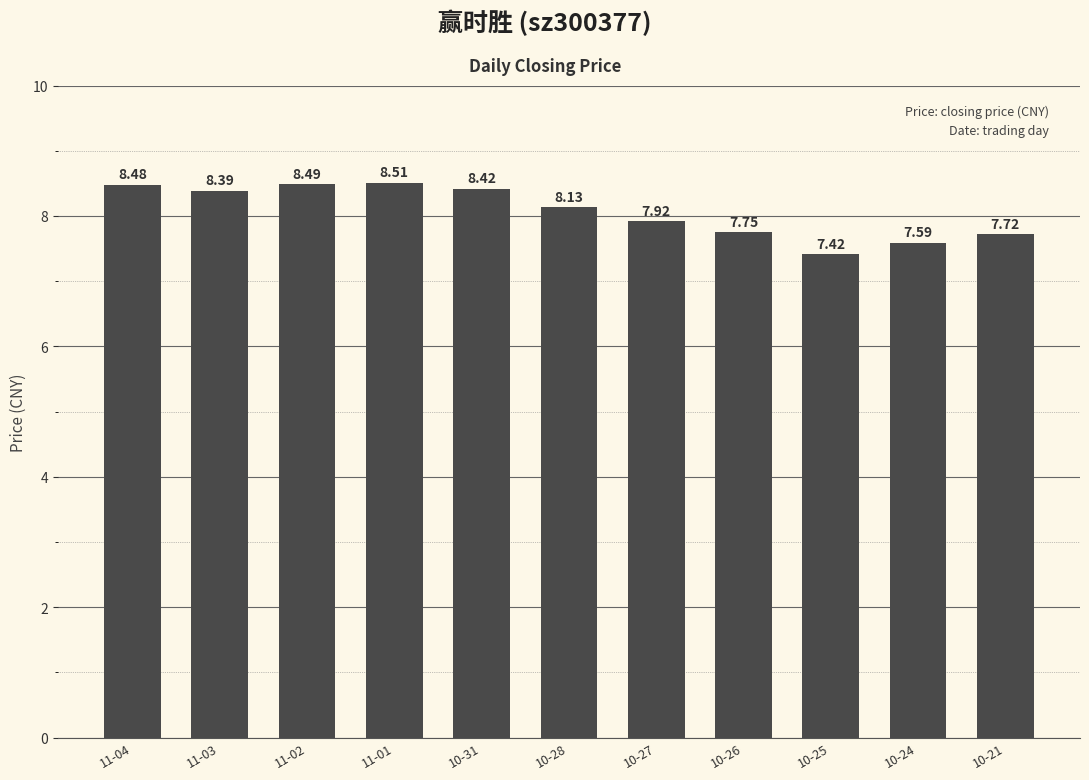

Rank the categories by value from highest to lowest.

11-01, 11-02, 11-04, 10-31, 11-03, 10-28, 10-27, 10-26, 10-21, 10-24, 10-25